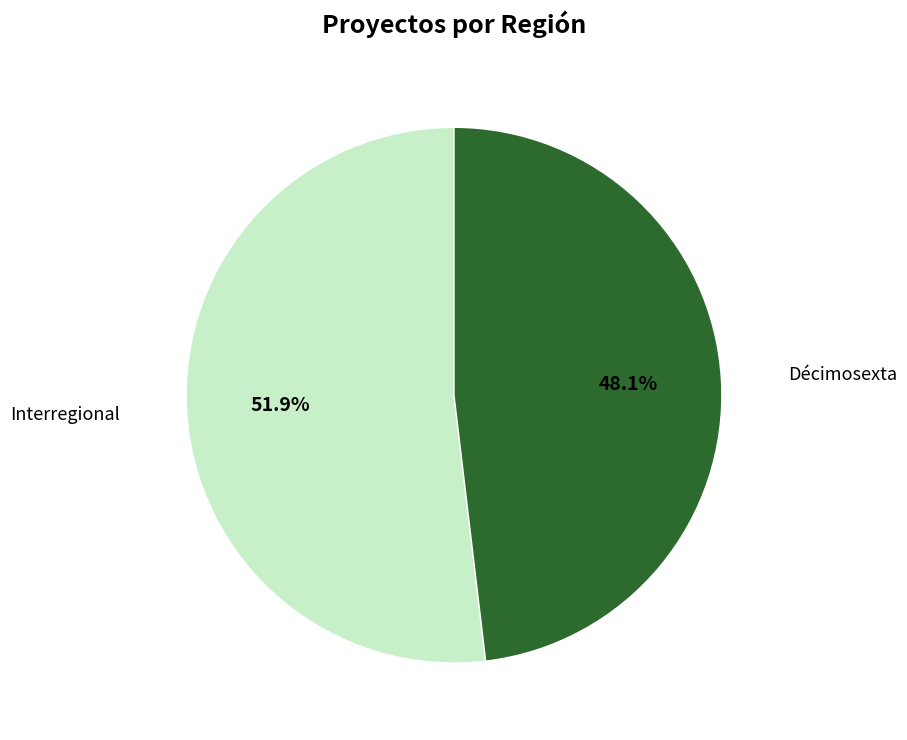

Which slice represents more than half of the pie?

Interregional